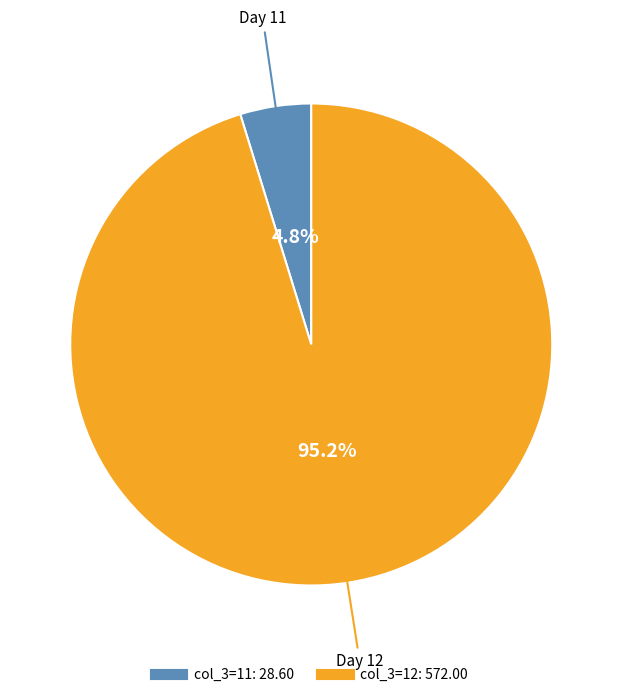

Does any single category account for the majority?

Yes